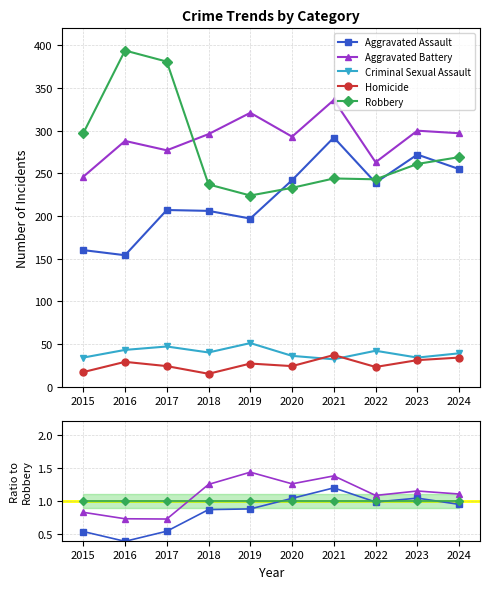

Is it true that Criminal Sexual Assault equals 0.1 at 2023?

True